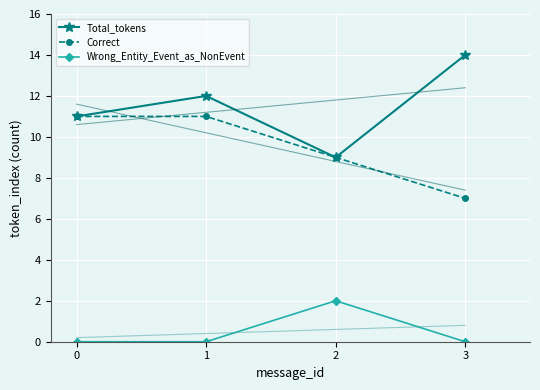

List the labels in order of Total_tokens value, smallest first.

2, 0, 1, 3